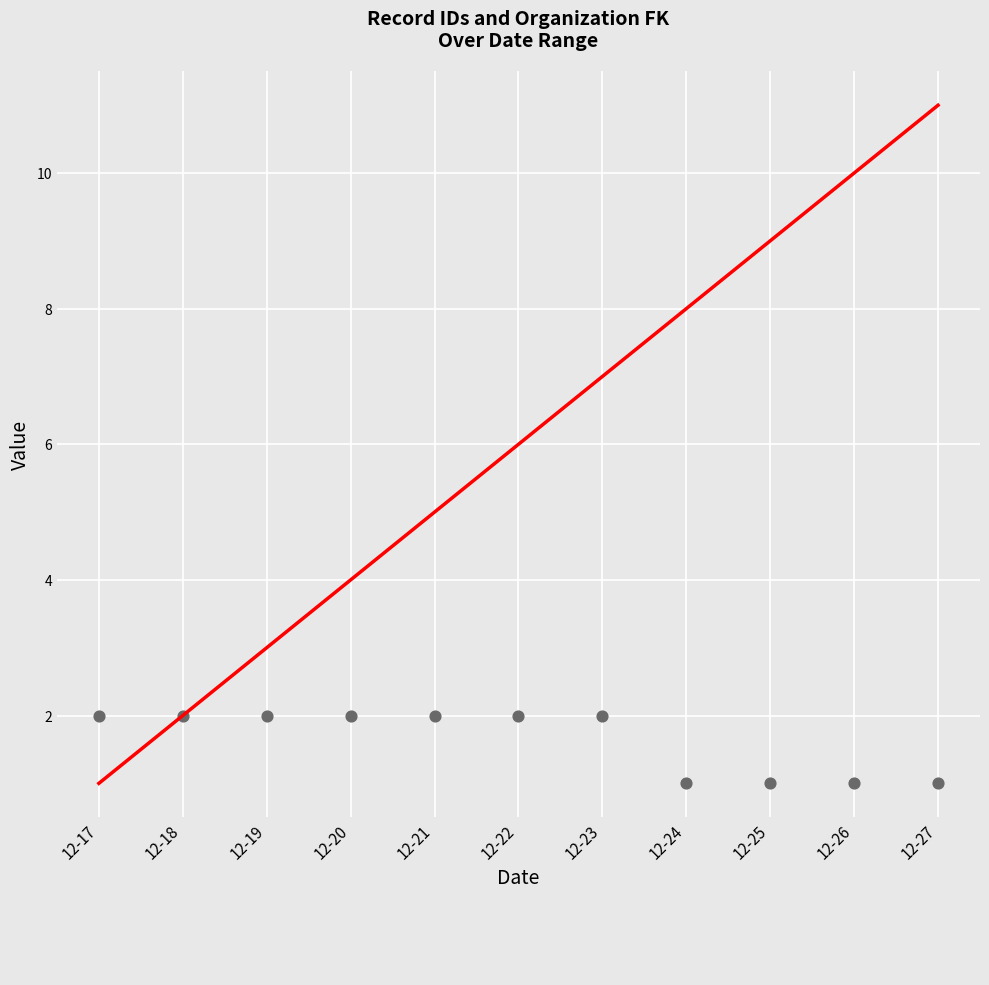

Which series reaches the maximum Y coordinate?

_id